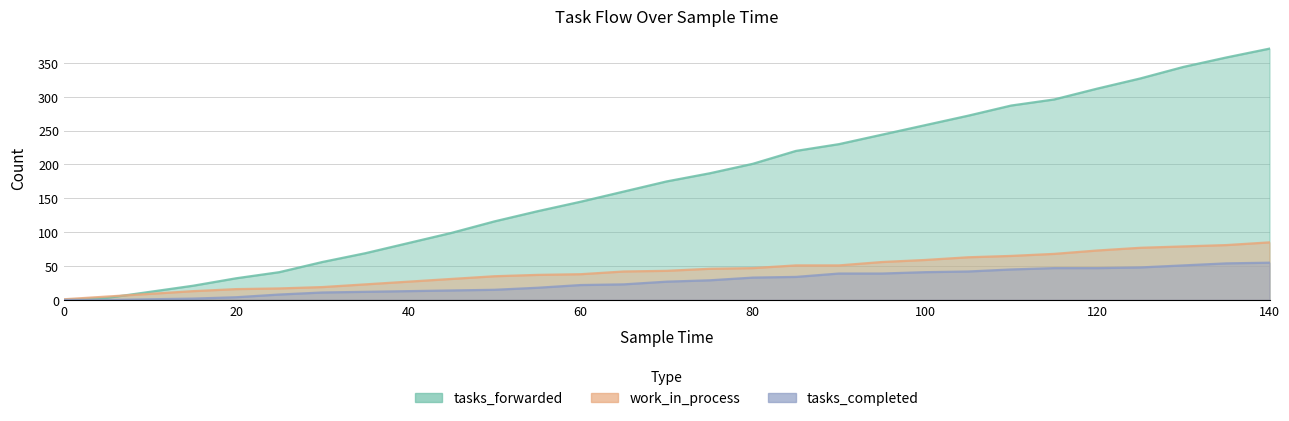

At which category is the sum across all series the highest?

140